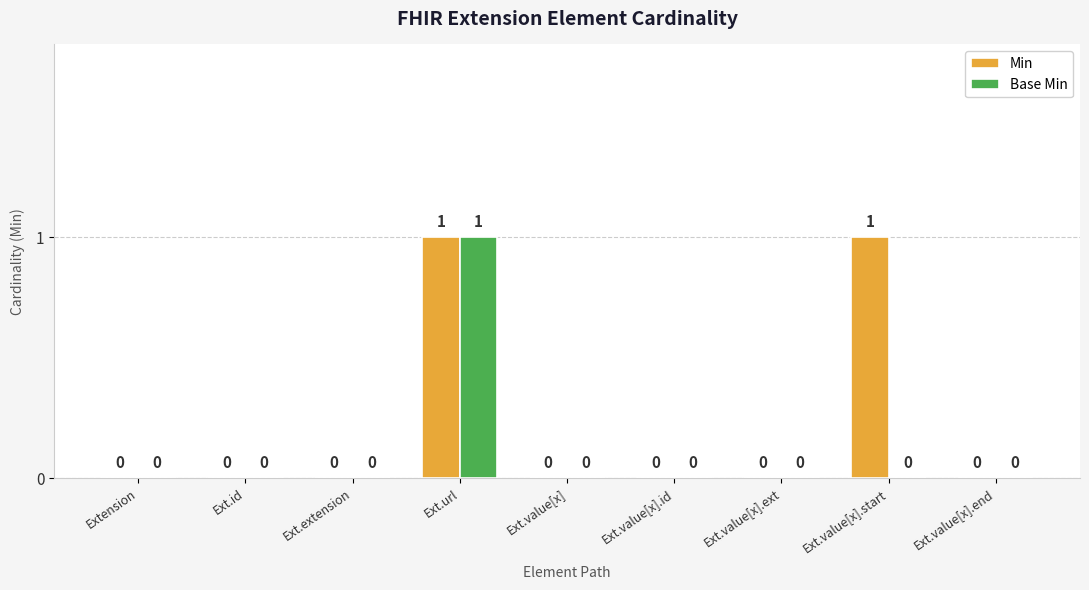

Is the value of Min at Ext.url greater than the value of Base Min at Ext.value[x]?

Yes